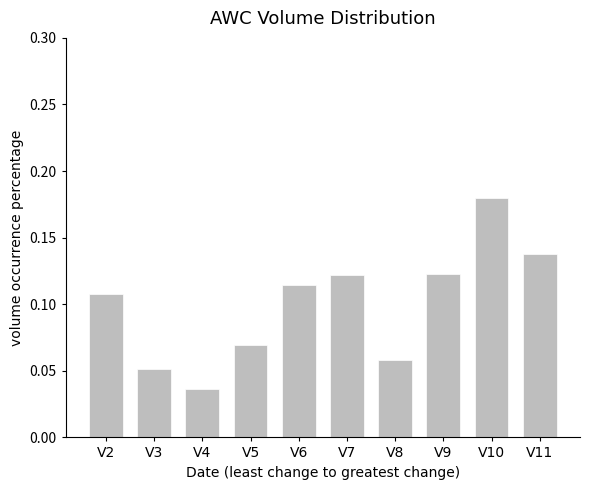

What is the sum of all values?

1.0